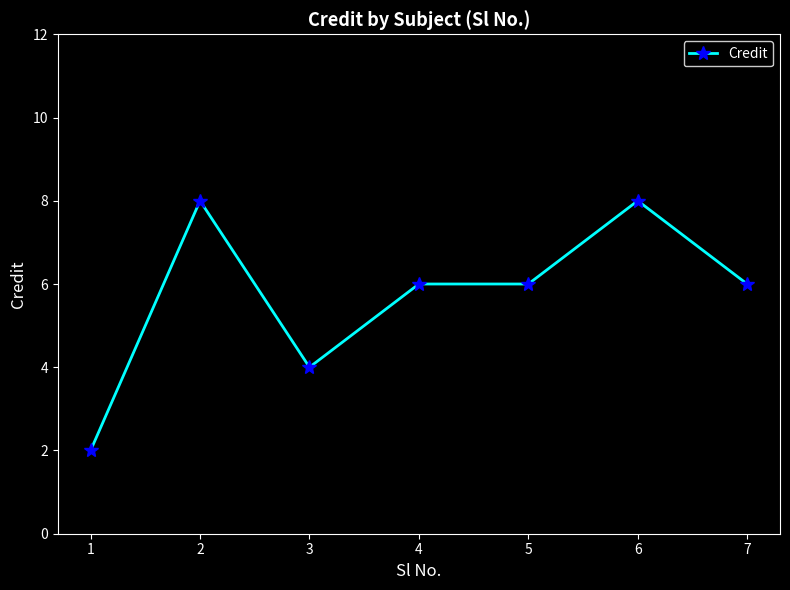

Is it true that the value at 2 is 8?

True